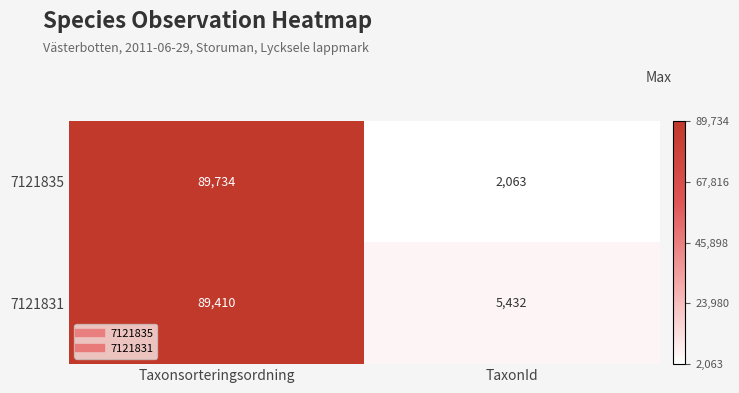

Which series has the widest spread of values?

7121835